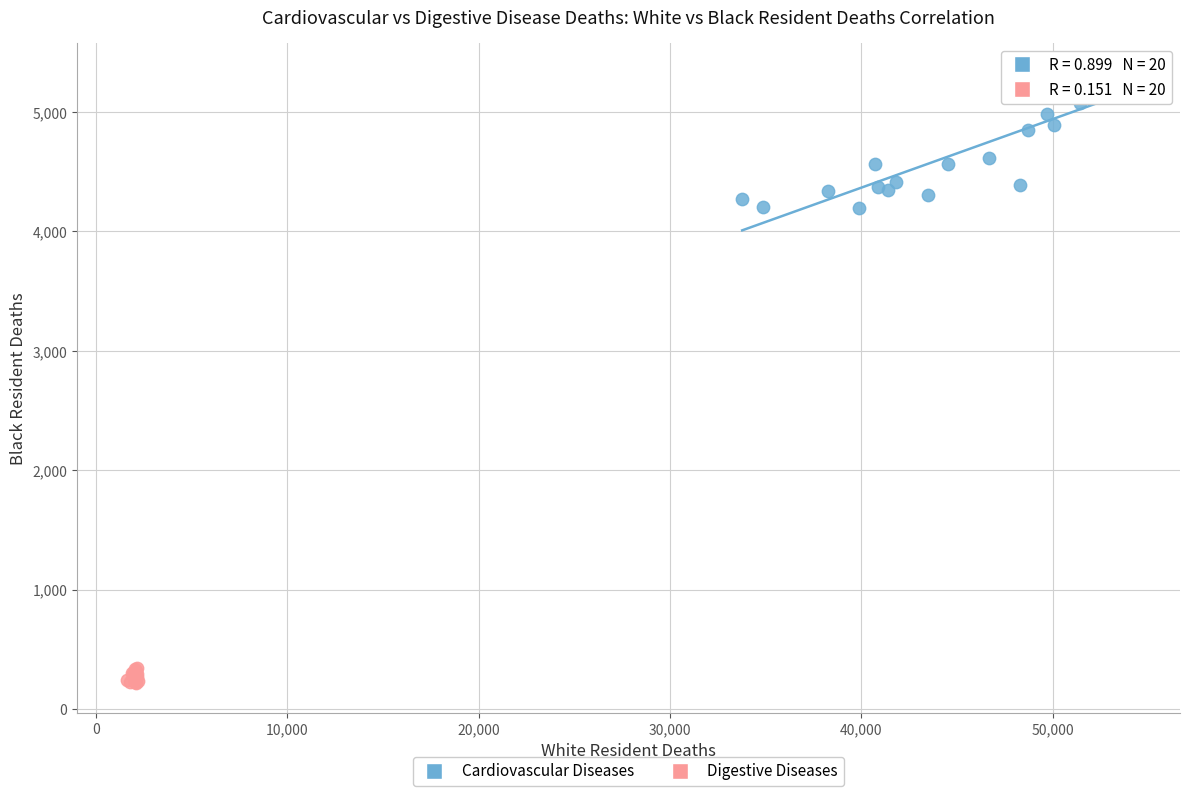

Which series has the widest spread of Y values?

Cardiovascular Diseases